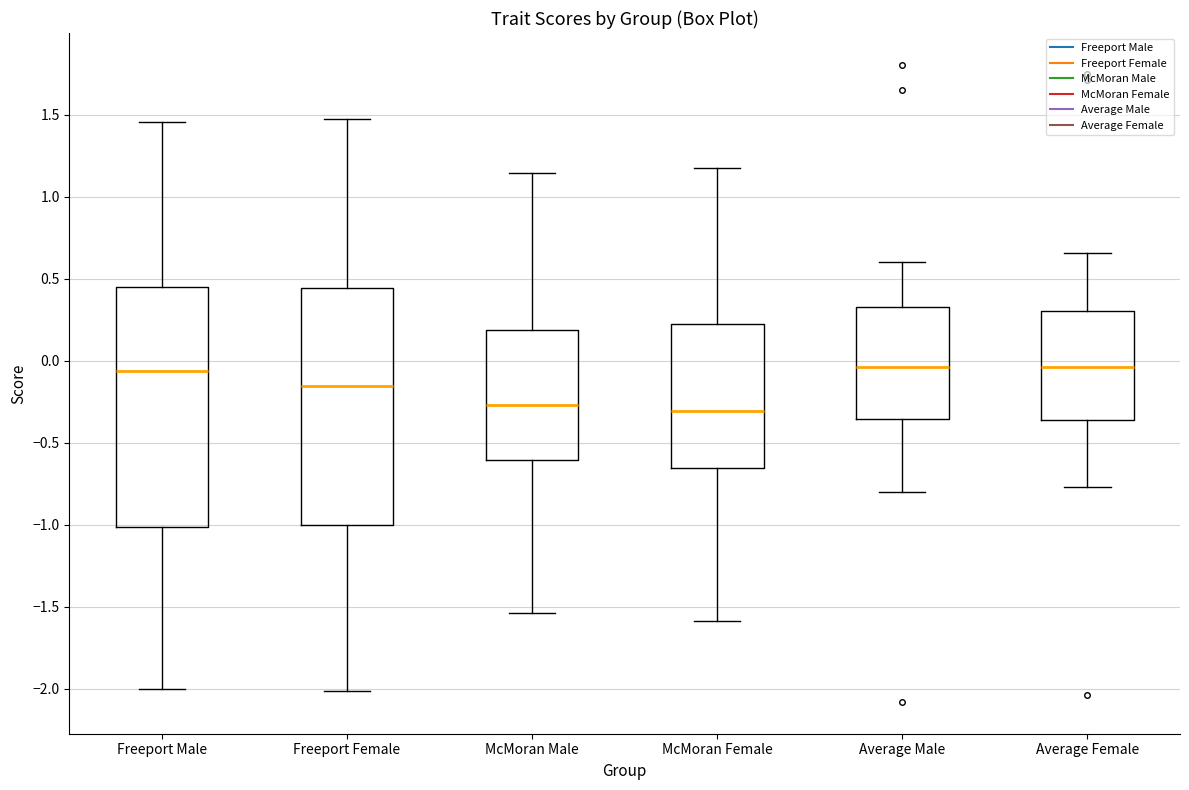

Reading left to right, read every box against the y-axis: the position of its median line, the range the box covers, and the ends of its whiskers. The values are not printed on the chart, so give them approximately, as read against the axis.

Freeport Male: median -0.05, box -1.00 to 0.45, whiskers -2.00 to 1.45
Freeport Female: median -0.15, box -1.00 to 0.45, whiskers -2.00 to 1.50
McMoran Male: median -0.25, box -0.60 to 0.20, whiskers -1.55 to 1.15
McMoran Female: median -0.30, box -0.65 to 0.20, whiskers -1.60 to 1.15
Average Male: median -0.05, box -0.35 to 0.35, whiskers -0.80 to 0.60
Average Female: median -0.05, box -0.35 to 0.30, whiskers -0.75 to 0.65